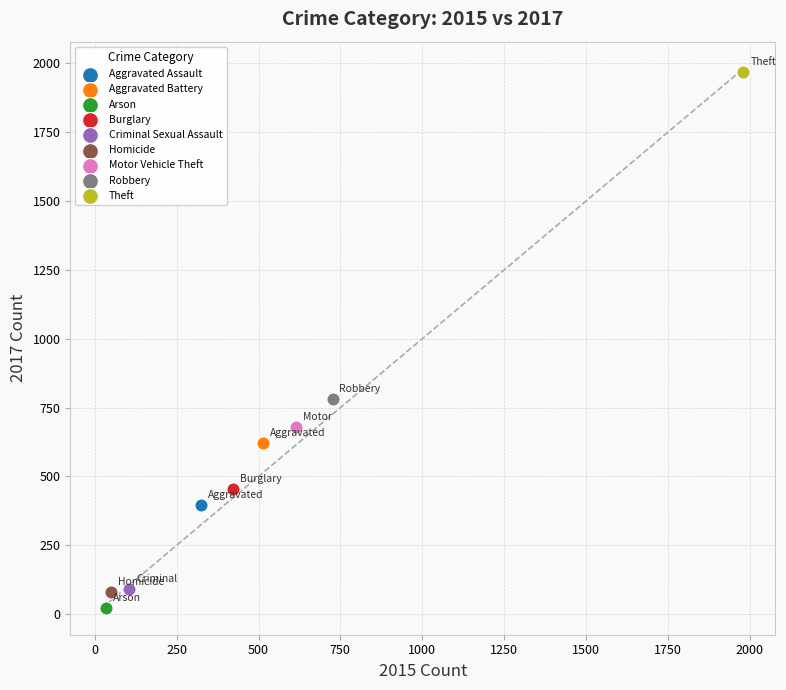

Which series contains the highest Y value?

Theft